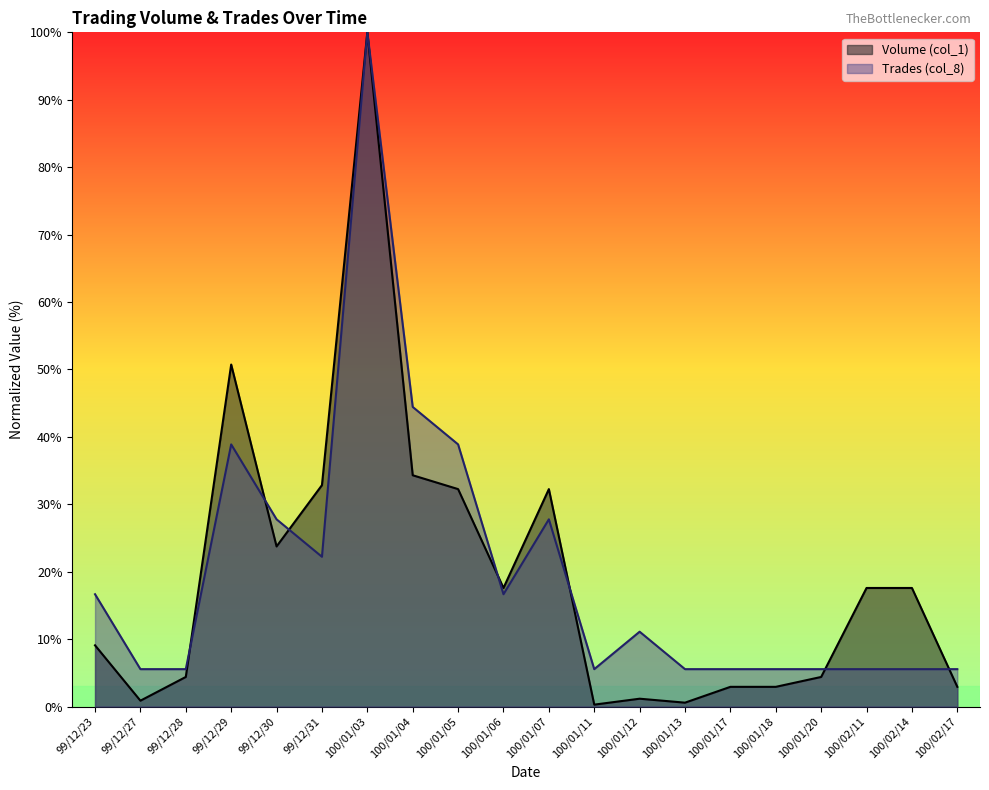

At which label is Volume (col_1) closest to 50?

99/12/29